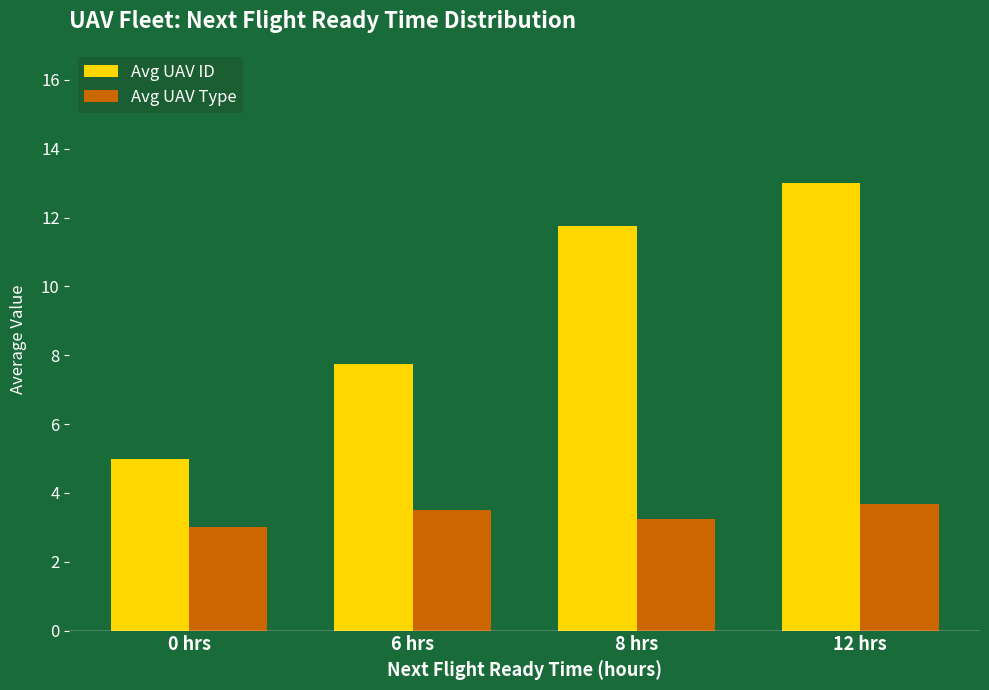

What are all the series names shown in the legend?

Avg UAV ID, Avg UAV Type